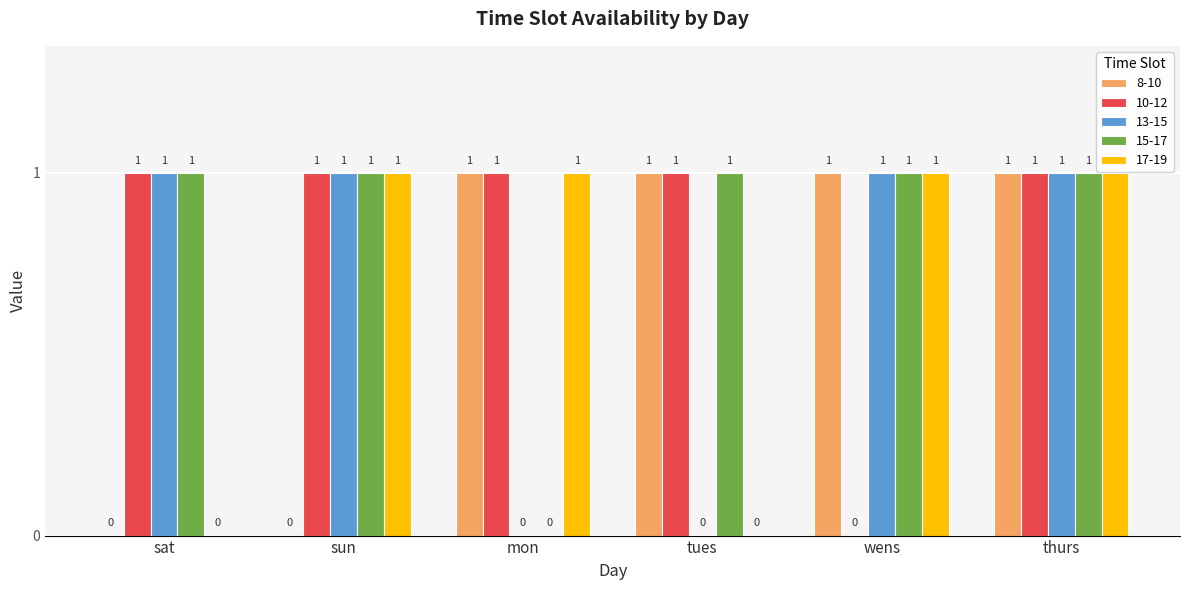

True or false: 8-10 has a value of 2 at wens.

False